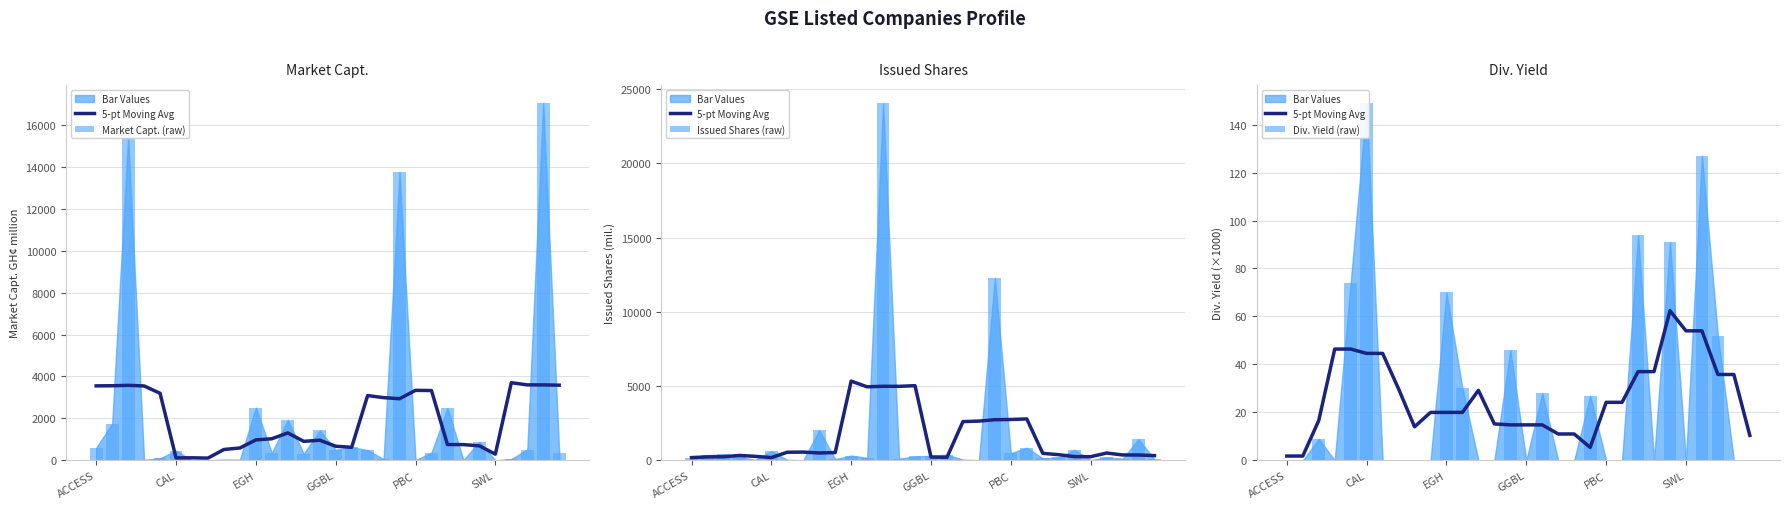

Reading right to left, list all the values displayed in this chart.

5-pt Moving Avg: 10.4	35.8	35.8	54.0	54.0	62.4	37.0	37.0	24.2	24.2	5.4	11.0	11.0	14.8	14.8	14.8	15.2	29.2	20.0	20.0	20.0	14.0	29.8	44.6	44.6	46.4	46.4	16.6	1.8	1.8
Market Capt. (raw): 368.8	17045.1	516.9	68.0	1.1	886.4	13.7	2493.0	366.3	14.4	13765.3	59.5	493.4	627.0	507.5	1425.7	318.4	1925.4	358.9	2519.1	33.9	40.8	0.8	1.0	463.7	99.5	23.7	15405.6	1755.6	607.1
Issued Shares (raw): 62.5	1430.0	111.9	200.0	21.8	709.1	195.6	134.8	852.0	480.0	12290.5	9.9	51.9	391.9	307.6	265.0	116.2	24067.8	170.9	322.6	84.8	2038.1	6.8	34.0	626.6	34.8	236.7	416.4	347.0	173.9
Div. Yield (raw): 0.0	0.0	52.0	127.0	0.0	91.0	0.0	94.0	0.0	0.0	27.0	0.0	0.0	28.0	0.0	46.0	0.0	0.0	30.0	70.0	0.0	0.0	0.0	0.0	149.0	74.0	0.0	9.0	0.0	0.0